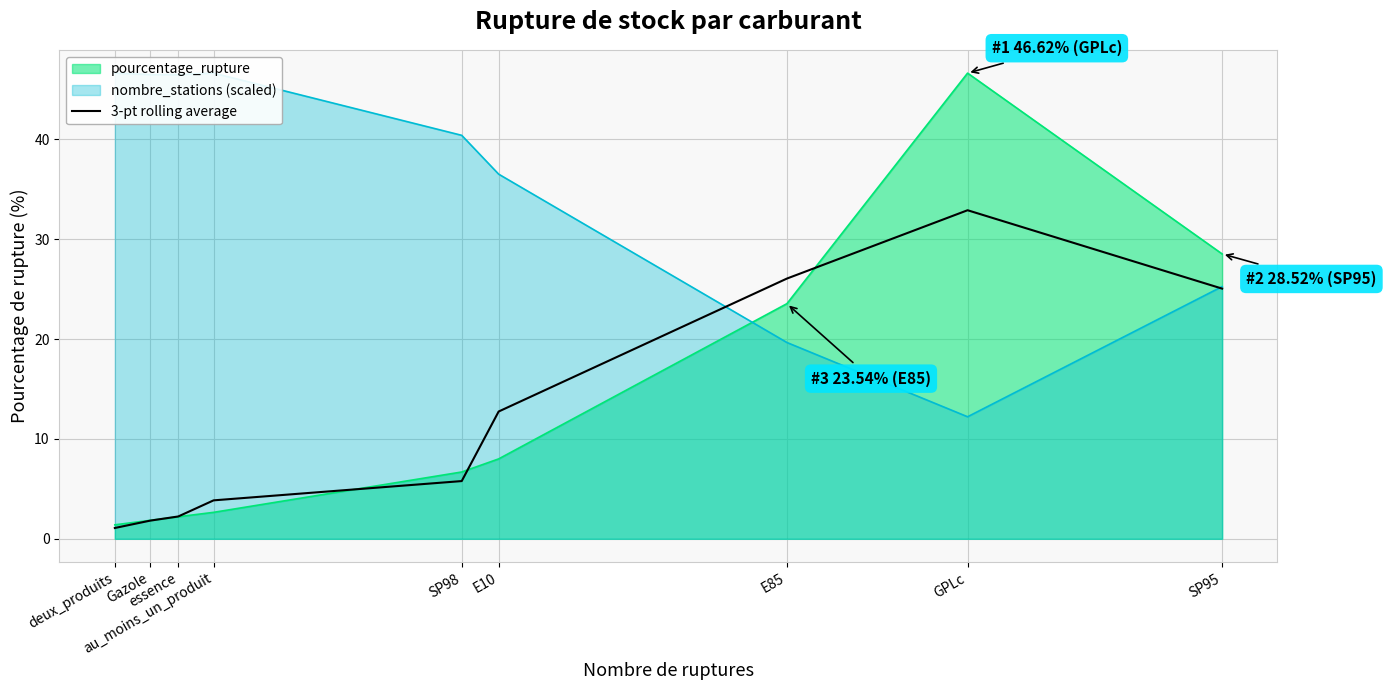

Which has a higher value, essence or Gazole?

essence